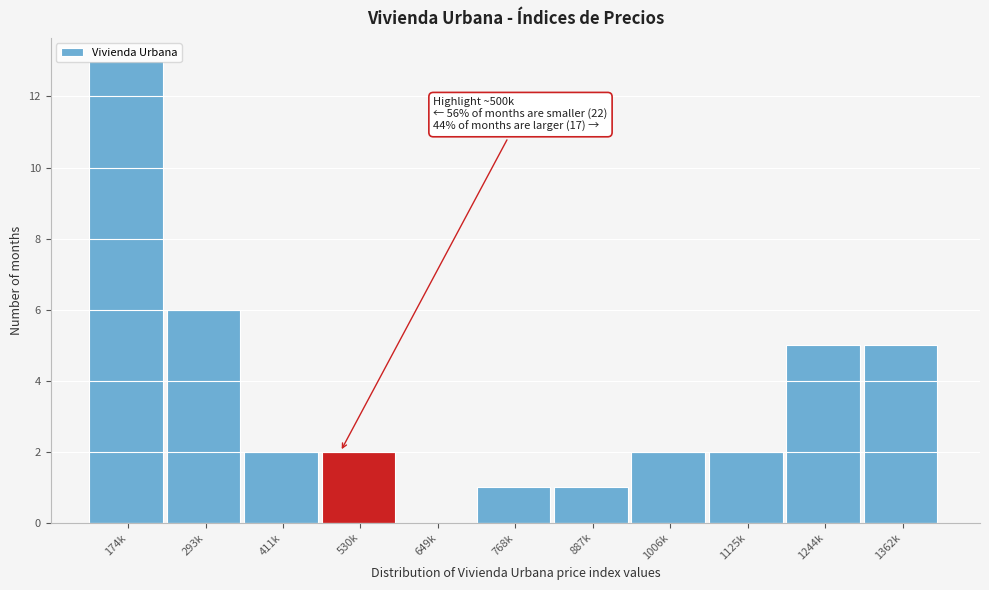

Between 1244k and 887k, which is larger?

1244k